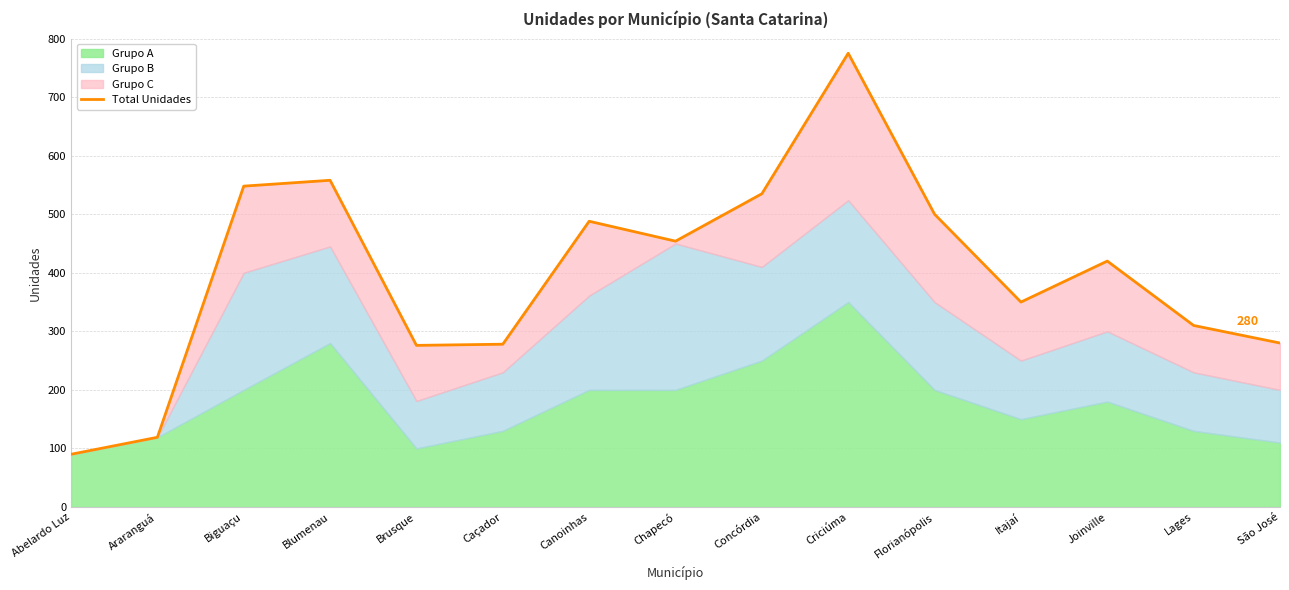

Does the chart have visible grid lines?

Yes